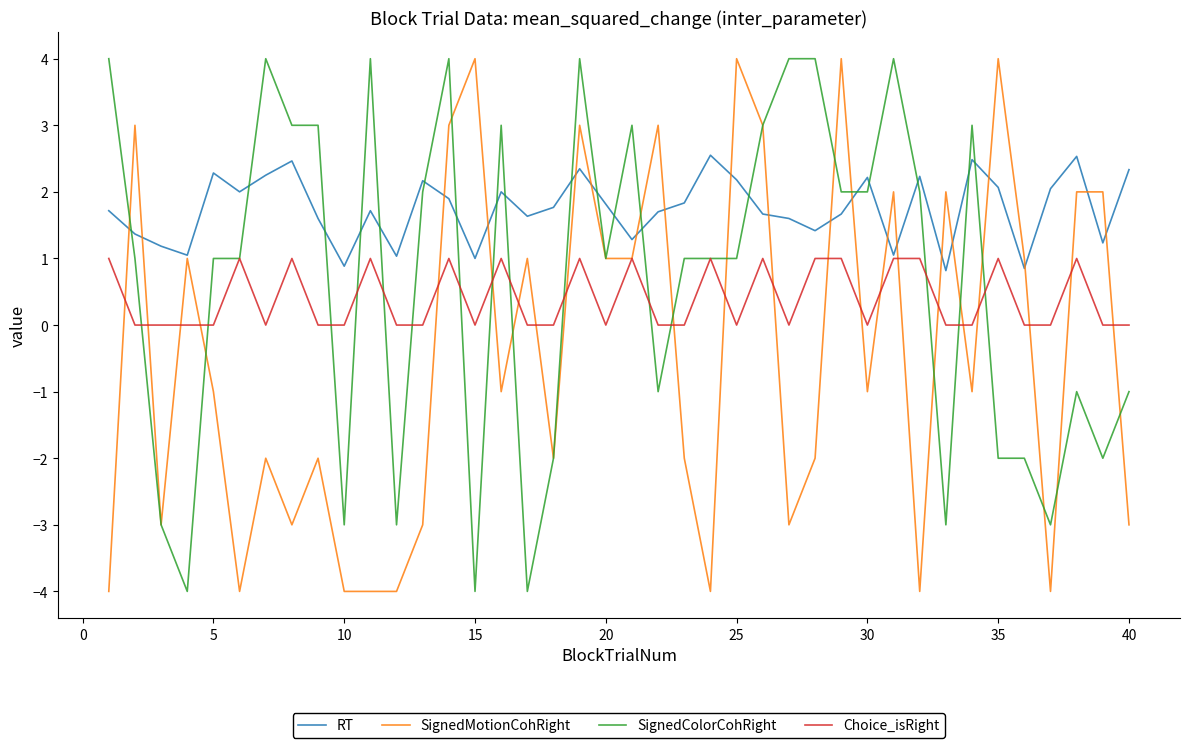

Which series has the largest total across all categories?

RT